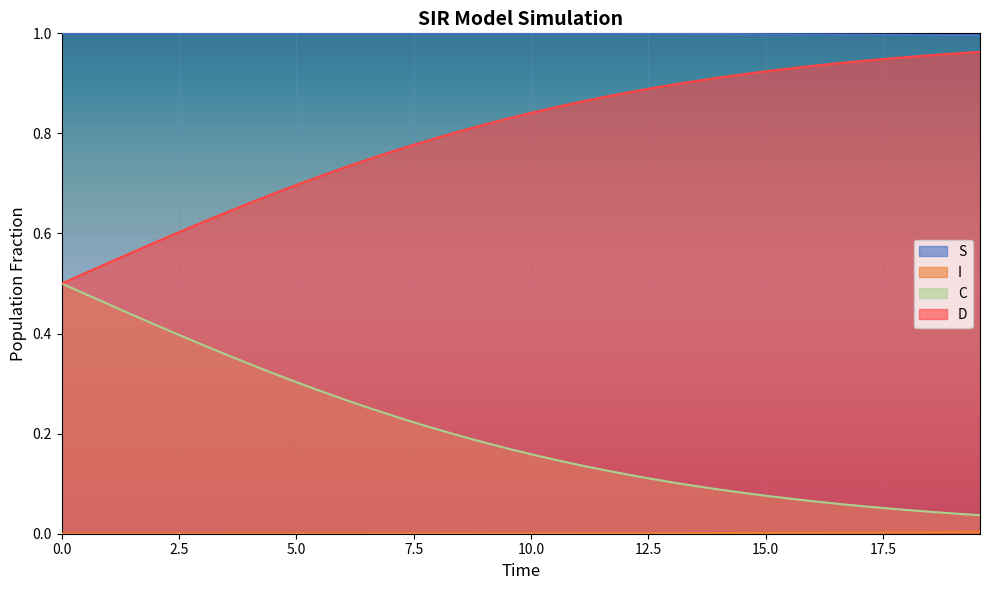

Which series has the largest total across all categories?

S